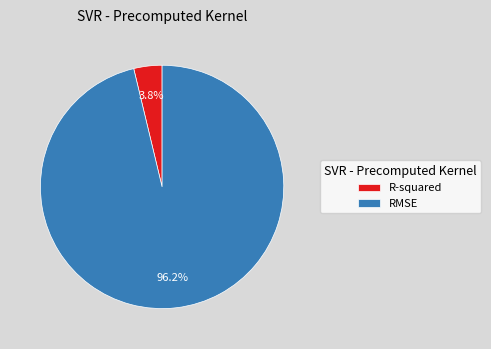

To the nearest percent, what is the difference between the RMSE and R-squared slice percentages?

92%